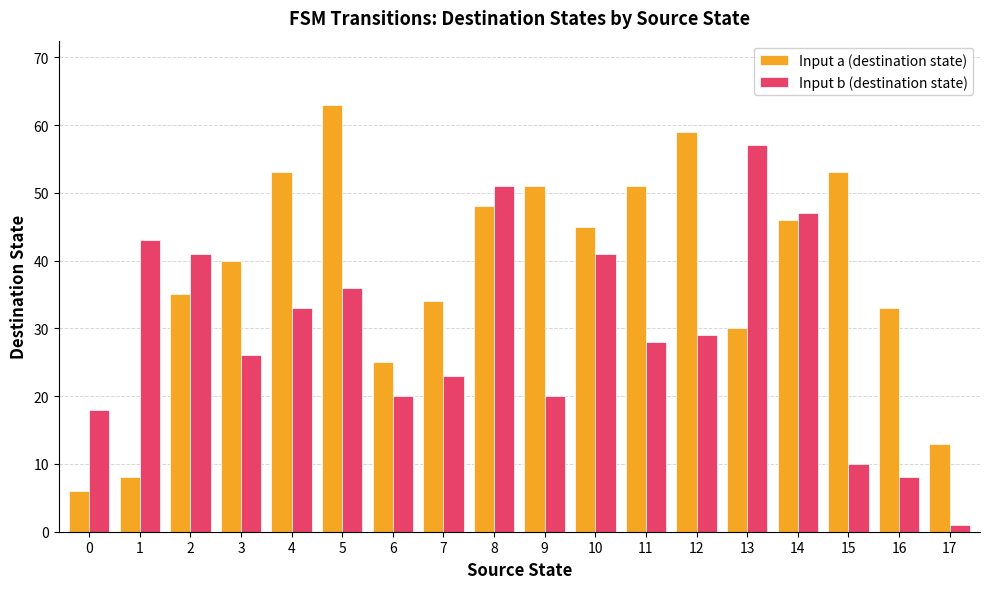

The value of Input a (destination state) at 5 is 63. True or false?

True